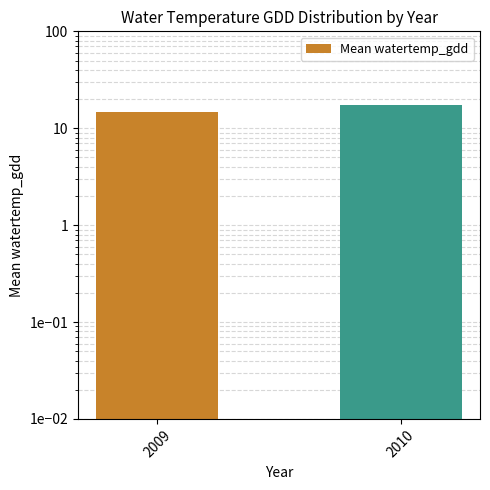

What is the minimum value shown in the chart?

14.7